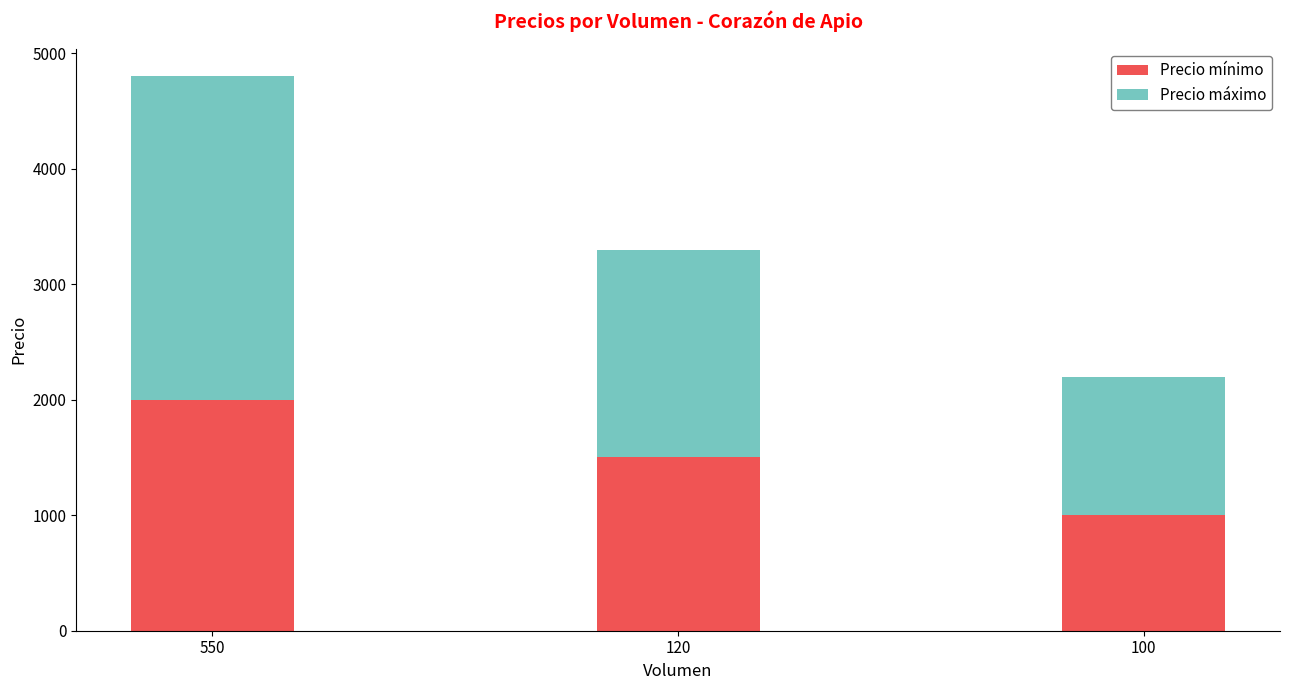

True or false: Precio mínimo has a value of 2000 at 550.

True